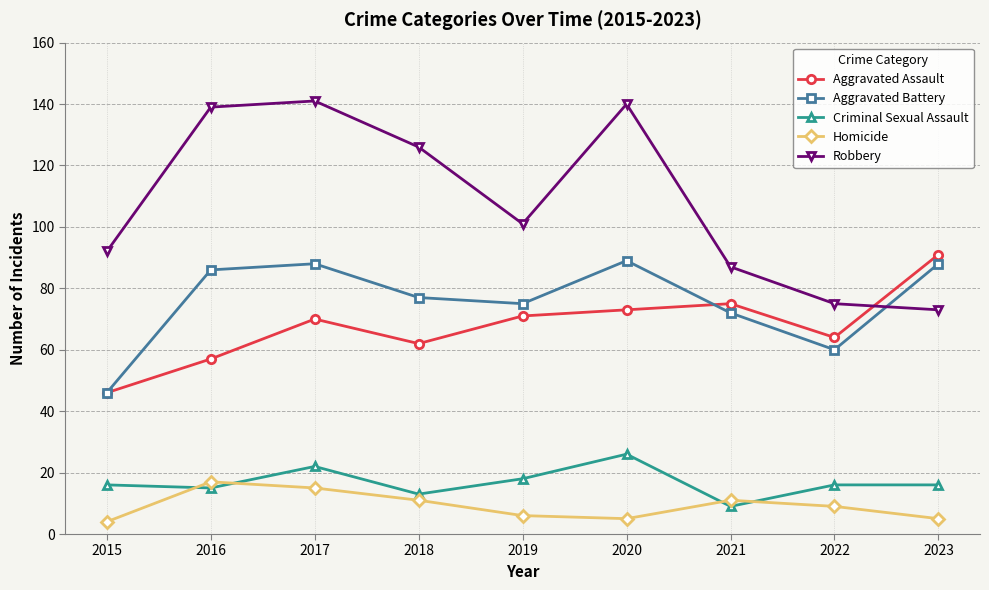

What is the difference between the maximum and second lowest values in the Robbery series?

66